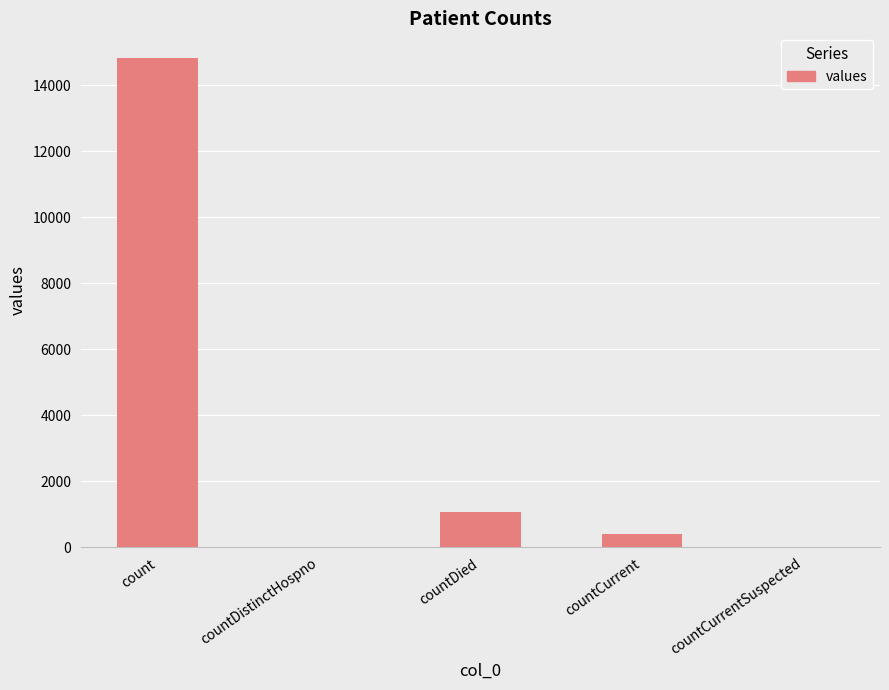

True or false: the data shows 4215 at count.

False